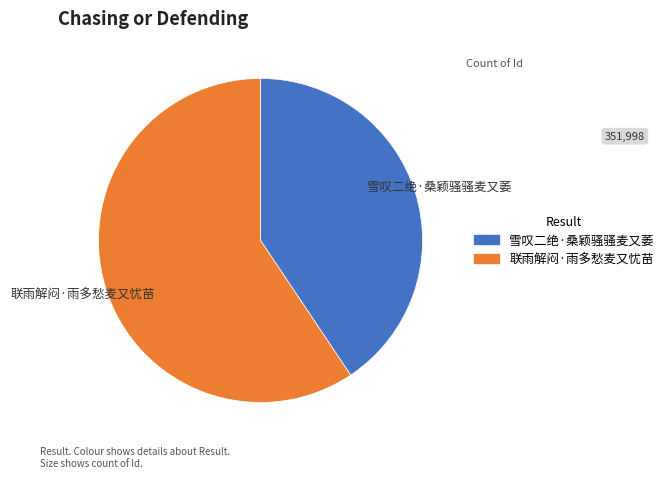

Rank the categories by value from highest to lowest.

联雨解闷·雨多愁麦又忧苗, 雪叹二绝·桑颖骚骚麦又萎